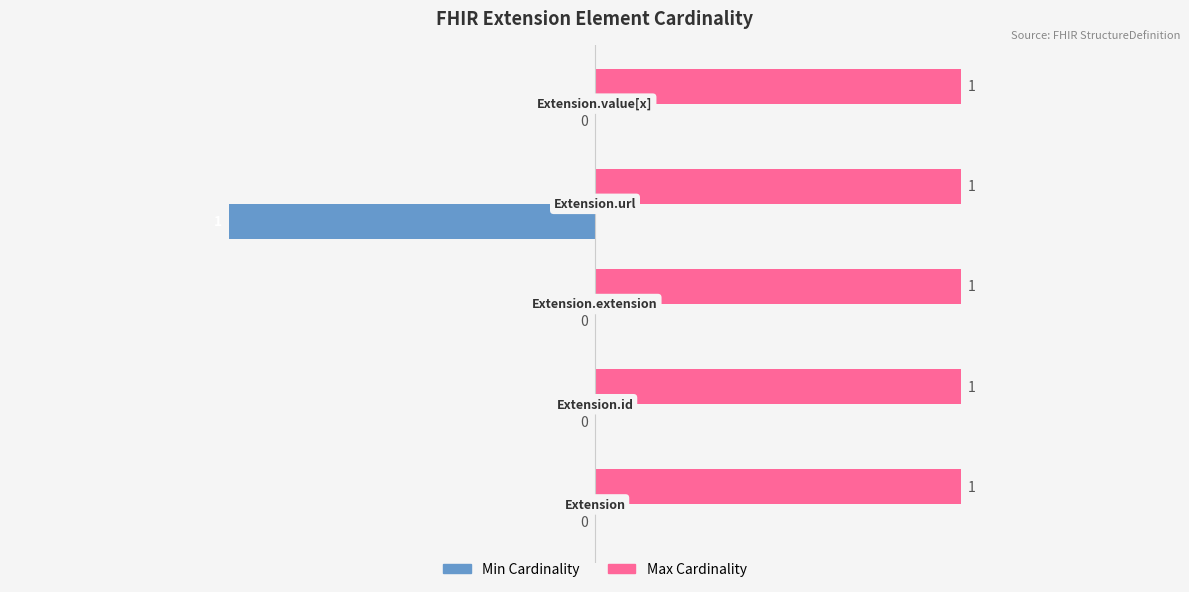

How many series are shown in this chart?

2